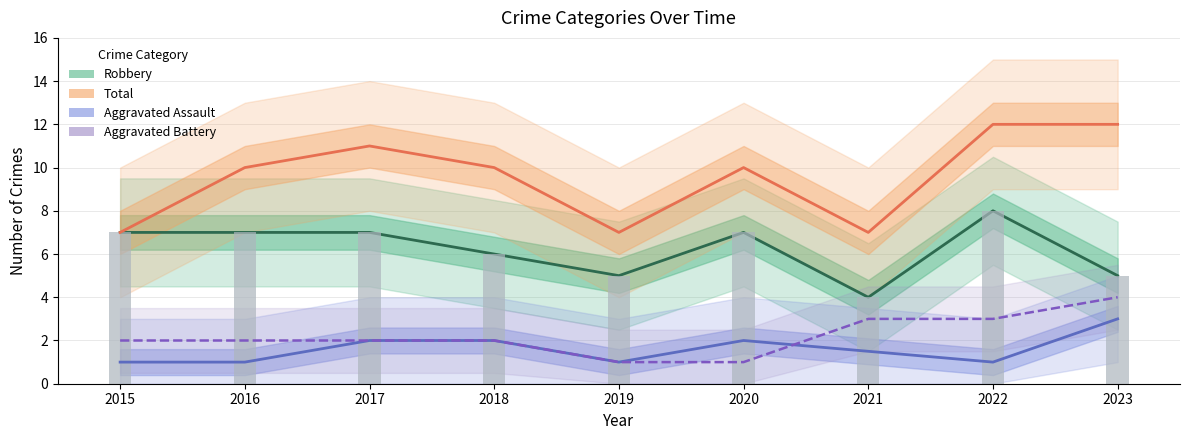

At which category is the sum across all series the highest?

2022